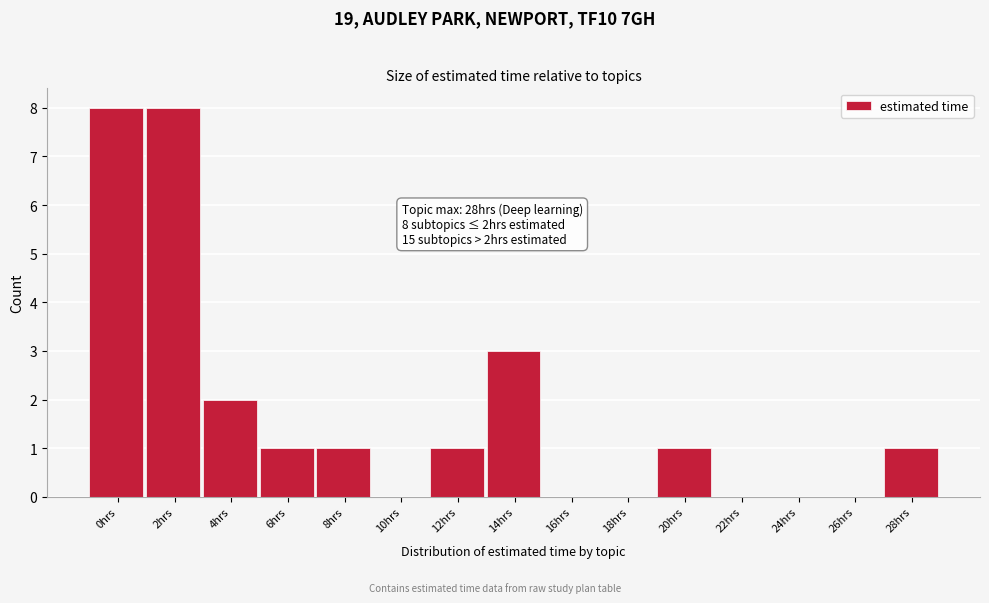

Reading right to left, list all the values displayed in this chart.

28hrs=1	26hrs=0	24hrs=0	22hrs=0	20hrs=1	18hrs=0	16hrs=0	14hrs=3	12hrs=1	10hrs=0	8hrs=1	6hrs=1	4hrs=2	2hrs=8	0hrs=8